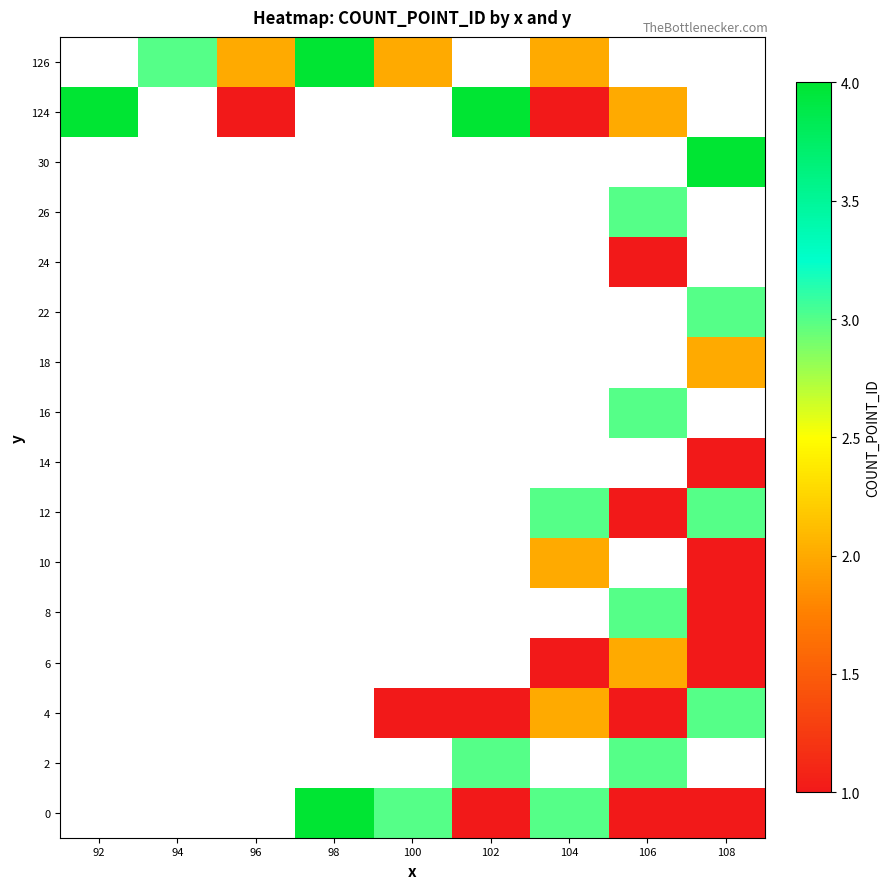

How many positive values does the 22 series have?

1